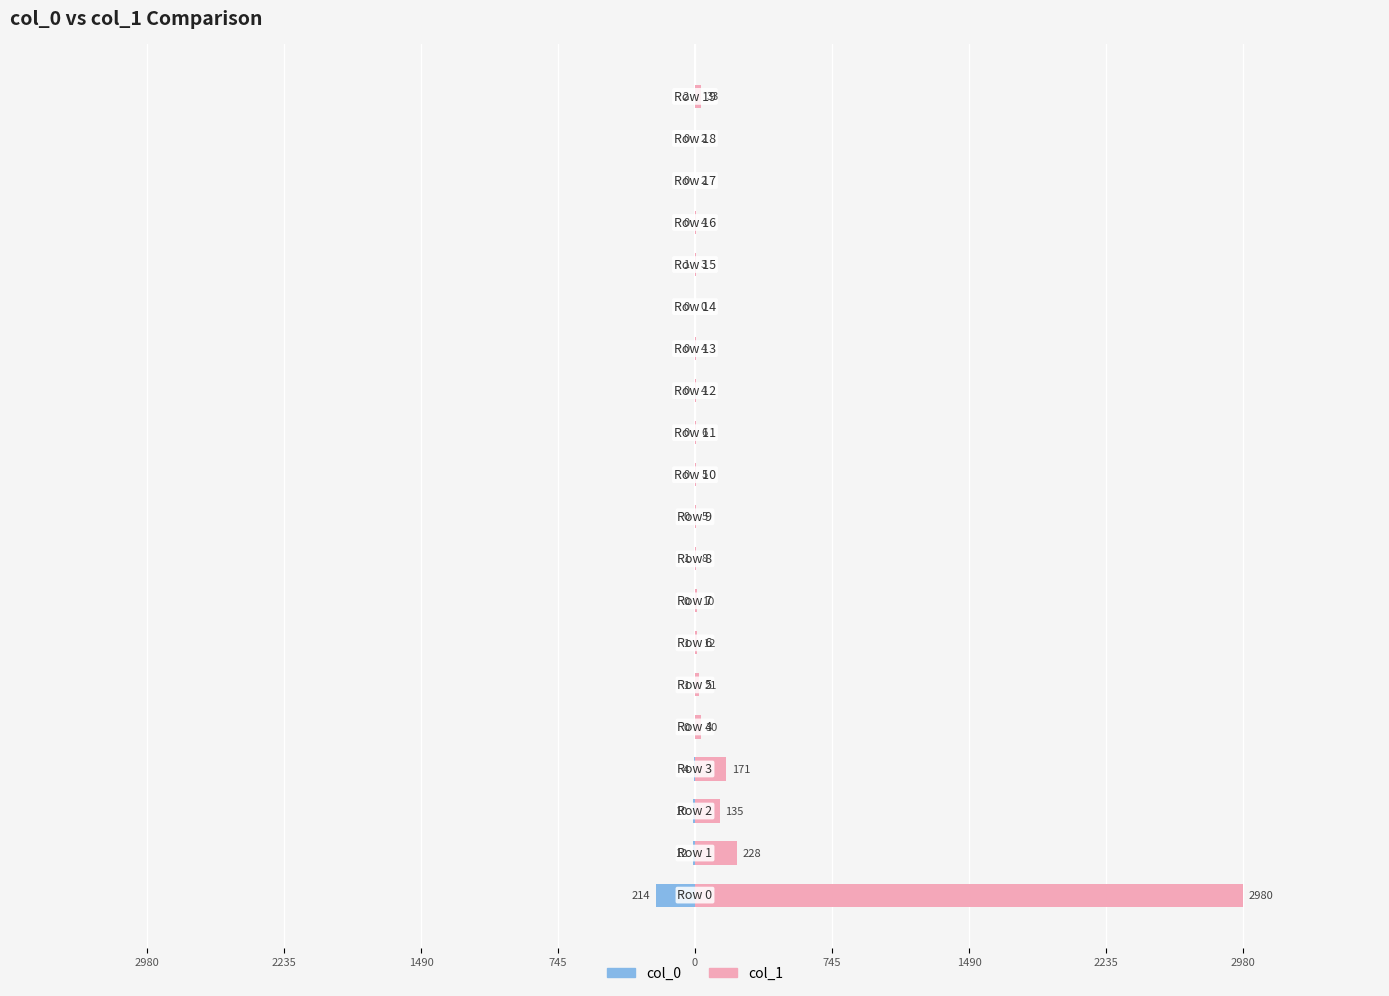

Is it true that col_0 equals 0 at 9?

True